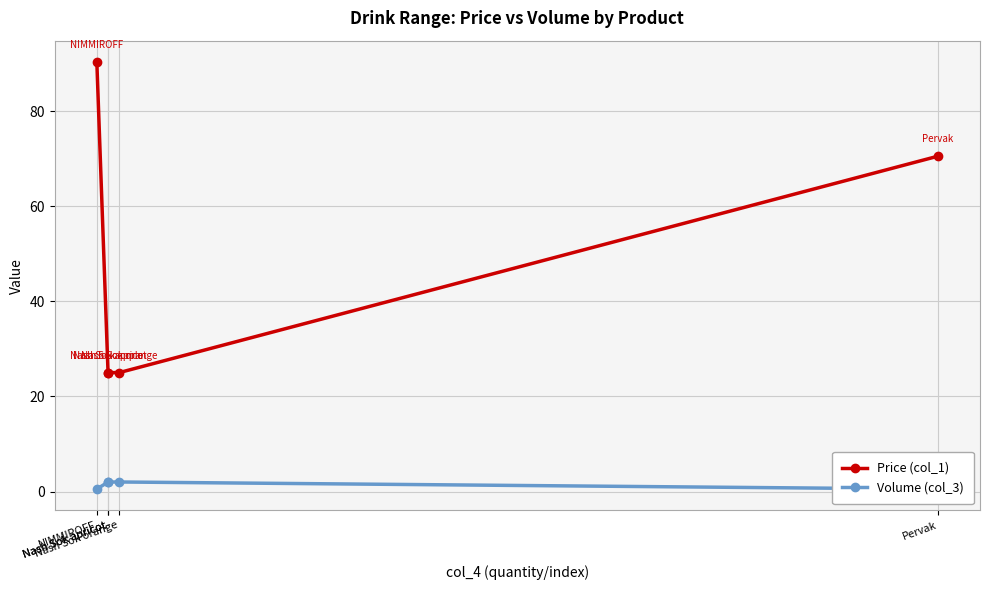

What is the difference between the maximum and minimum values in the Volume (col_3) series?

1.5